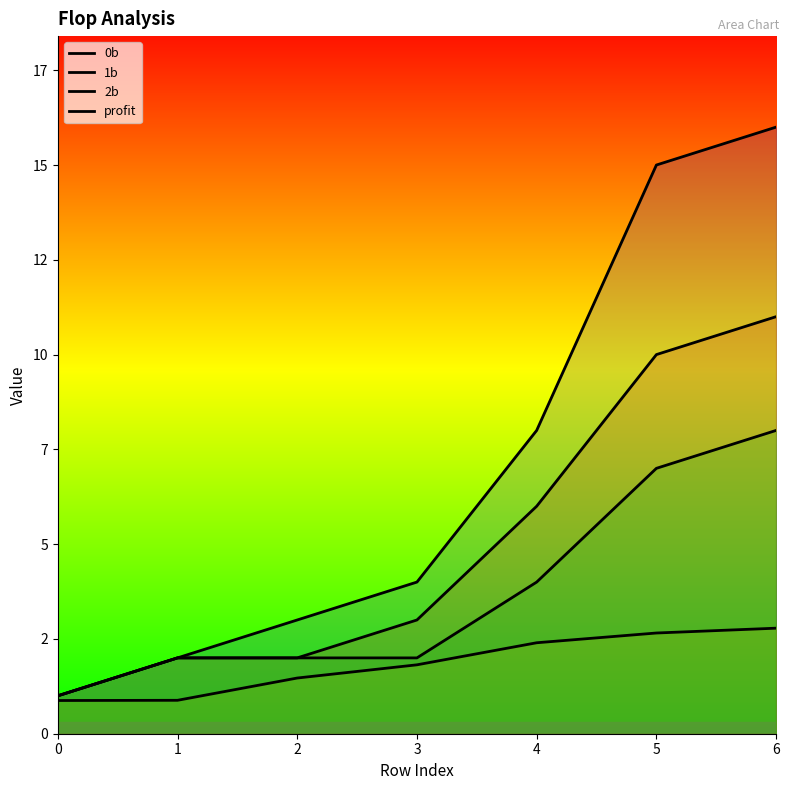

True or false: 2b and profit intersect in this chart.

False